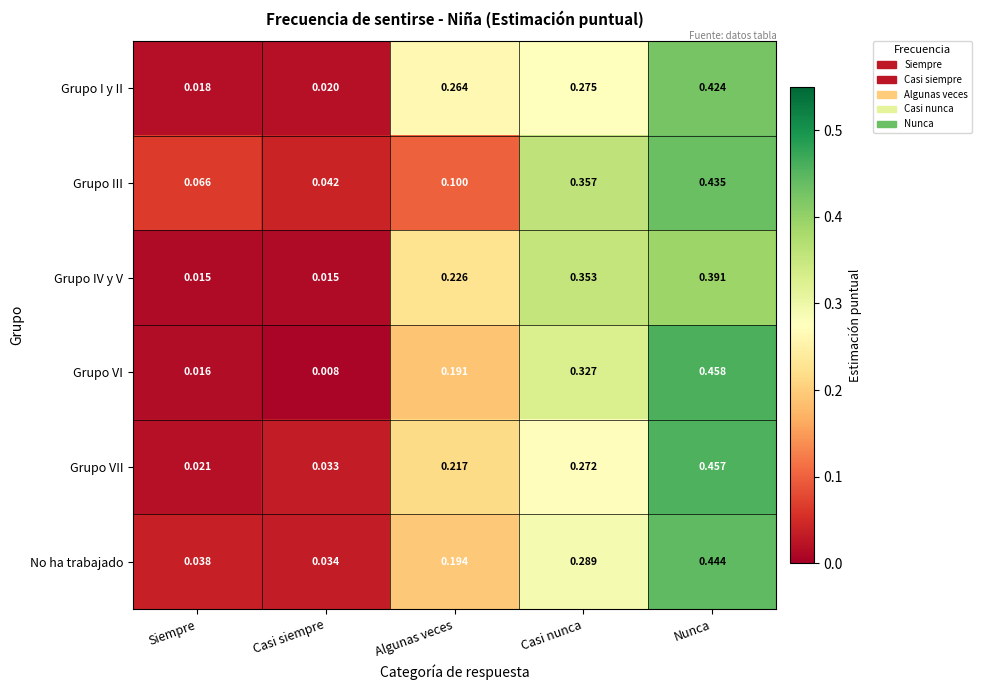

Which series has the largest range (max minus min)?

Grupo VI